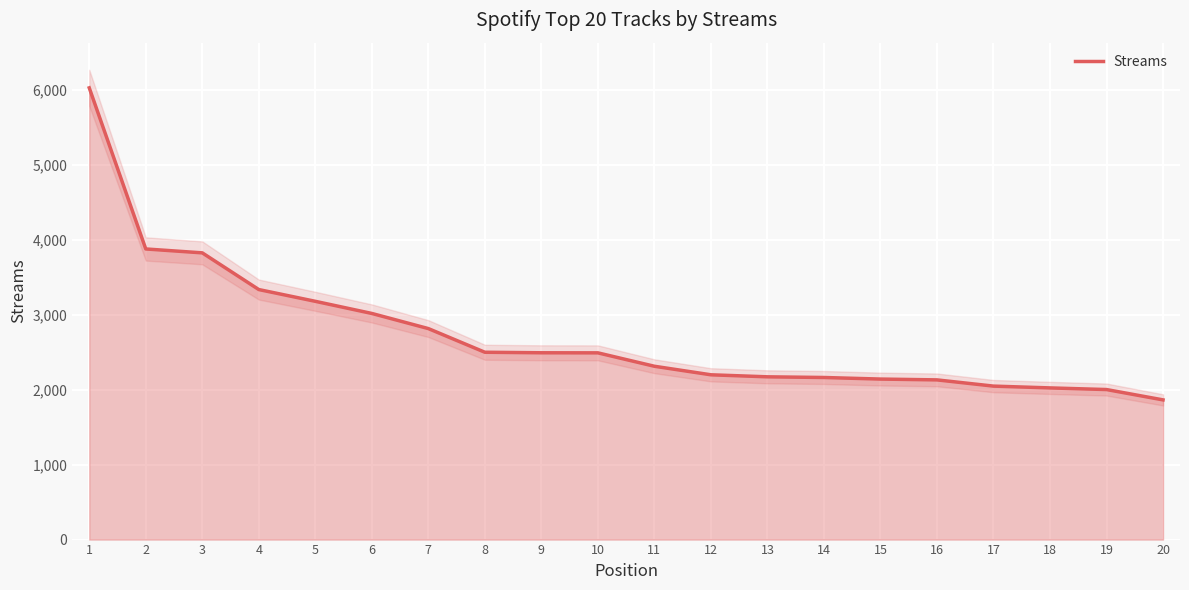

Between 7 and 6, which is larger?

6